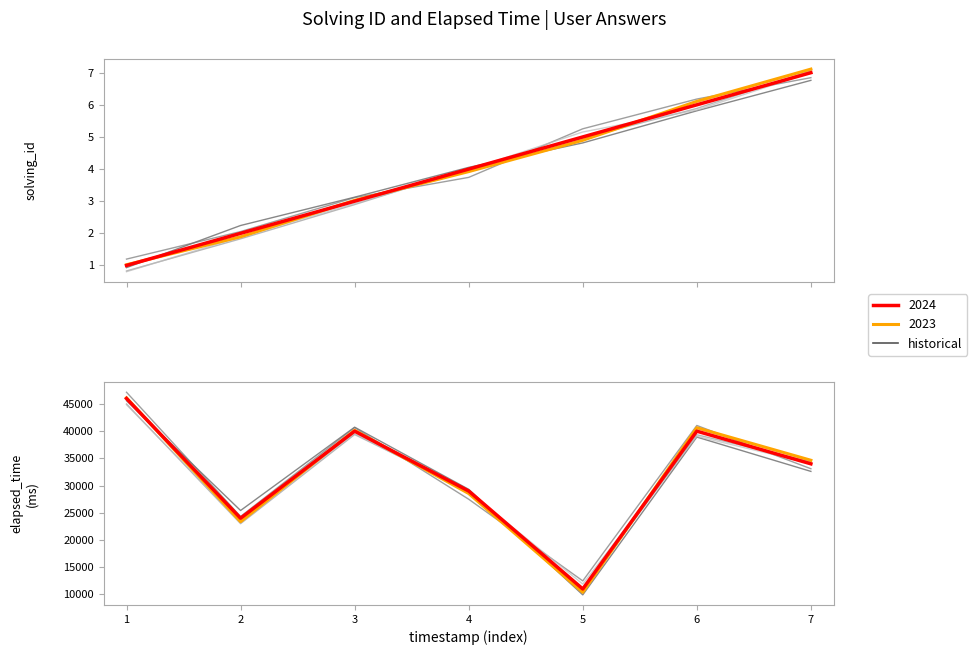

Count the number of values greater than 32607.

4